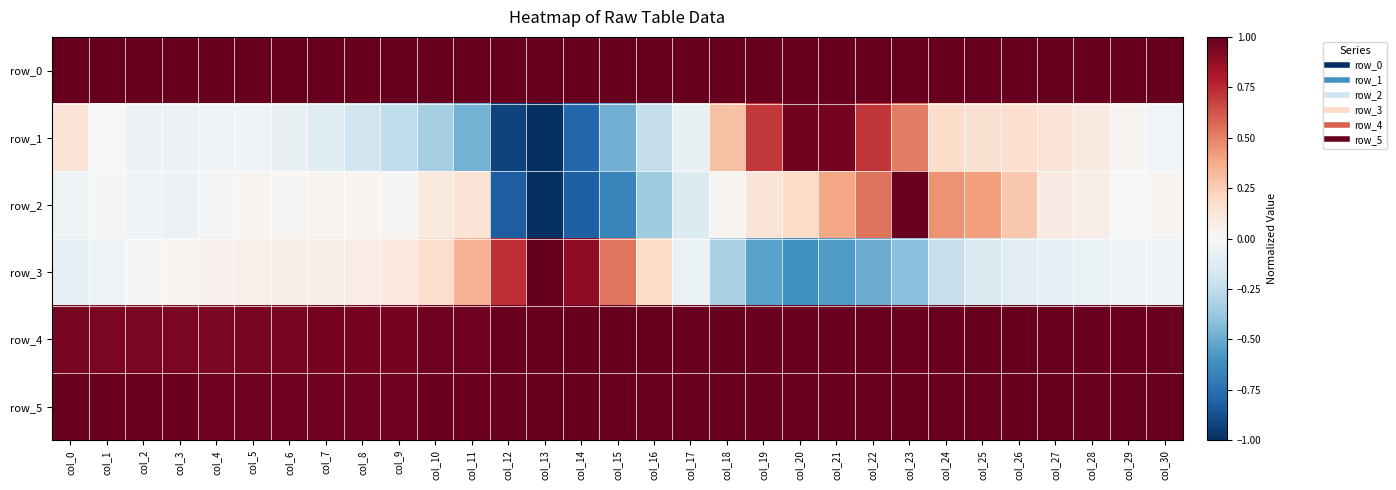

Reading left to right, list all the values displayed in this chart.

row_0: col_0=1.0	col_1=1.0	col_2=1.0	col_3=1.0	col_4=1.0	col_5=1.0	col_6=1.0	col_7=1.0	col_8=1.0	col_9=1.0	col_10=1.0	col_11=1.0	col_12=1.0	col_13=1.0	col_14=1.0	col_15=1.0	col_16=1.0	col_17=1.0	col_18=1.0	col_19=1.0	col_20=1.0	col_21=1.0	col_22=1.0	col_23=1.0	col_24=1.0	col_25=1.0	col_26=1.0	col_27=1.0	col_28=1.0	col_29=1.0	col_30=1.0
row_1: col_0=0.1	col_1=-0.0	col_2=-0.1	col_3=-0.1	col_4=-0.0	col_5=-0.0	col_6=-0.1	col_7=-0.1	col_8=-0.2	col_9=-0.3	col_10=-0.3	col_11=-0.5	col_12=-0.9	col_13=-1.0	col_14=-0.8	col_15=-0.5	col_16=-0.2	col_17=-0.1	col_18=0.3	col_19=0.7	col_20=1.0	col_21=1.0	col_22=0.7	col_23=0.5	col_24=0.2	col_25=0.1	col_26=0.2	col_27=0.1	col_28=0.1	col_29=0.0	col_30=-0.0
row_2: col_0=-0.1	col_1=-0.0	col_2=-0.0	col_3=-0.1	col_4=-0.0	col_5=0.0	col_6=0.0	col_7=0.0	col_8=0.0	col_9=0.0	col_10=0.1	col_11=0.1	col_12=-0.8	col_13=-1.0	col_14=-0.8	col_15=-0.7	col_16=-0.4	col_17=-0.1	col_18=0.0	col_19=0.1	col_20=0.2	col_21=0.4	col_22=0.5	col_23=1.0	col_24=0.4	col_25=0.4	col_26=0.3	col_27=0.1	col_28=0.1	col_29=-0.0	col_30=0.0
row_3: col_0=-0.1	col_1=-0.0	col_2=-0.0	col_3=0.0	col_4=0.0	col_5=0.1	col_6=0.1	col_7=0.1	col_8=0.1	col_9=0.1	col_10=0.2	col_11=0.3	col_12=0.7	col_13=1.0	col_14=0.9	col_15=0.5	col_16=0.2	col_17=-0.1	col_18=-0.3	col_19=-0.5	col_20=-0.6	col_21=-0.6	col_22=-0.5	col_23=-0.4	col_24=-0.2	col_25=-0.1	col_26=-0.1	col_27=-0.1	col_28=-0.1	col_29=-0.1	col_30=-0.0
row_4: col_0=0.9	col_1=0.9	col_2=0.9	col_3=0.9	col_4=0.9	col_5=0.9	col_6=0.9	col_7=1.0	col_8=1.0	col_9=1.0	col_10=1.0	col_11=1.0	col_12=1.0	col_13=1.0	col_14=1.0	col_15=1.0	col_16=1.0	col_17=1.0	col_18=1.0	col_19=1.0	col_20=1.0	col_21=1.0	col_22=1.0	col_23=1.0	col_24=1.0	col_25=1.0	col_26=1.0	col_27=1.0	col_28=1.0	col_29=1.0	col_30=1.0
row_5: col_0=1.0	col_1=1.0	col_2=1.0	col_3=1.0	col_4=1.0	col_5=1.0	col_6=1.0	col_7=1.0	col_8=1.0	col_9=1.0	col_10=1.0	col_11=1.0	col_12=1.0	col_13=1.0	col_14=1.0	col_15=1.0	col_16=1.0	col_17=1.0	col_18=1.0	col_19=1.0	col_20=1.0	col_21=1.0	col_22=1.0	col_23=1.0	col_24=1.0	col_25=1.0	col_26=1.0	col_27=1.0	col_28=1.0	col_29=1.0	col_30=1.0